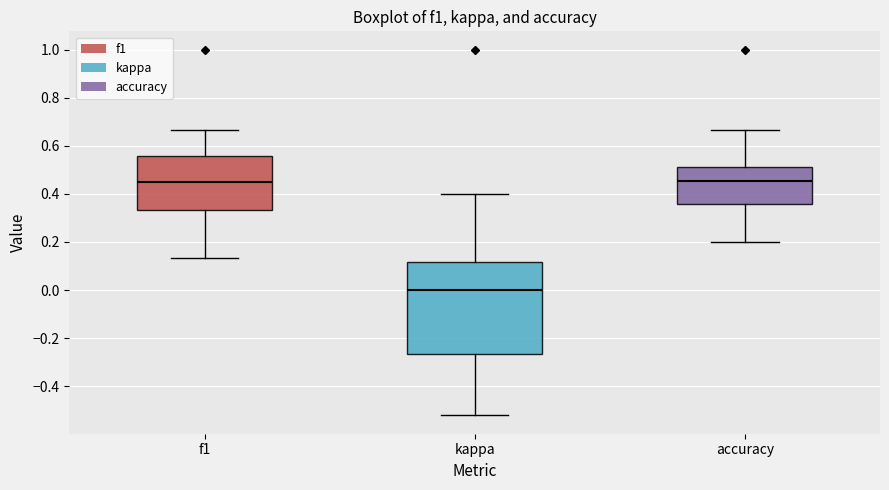

Reading left to right, read every box against the y-axis: the position of its median line, the range the box covers, and the ends of its whiskers. The values are not printed on the chart, so give them approximately, as read against the axis.

f1: median 0.44, box 0.34 to 0.56, whiskers 0.14 to 0.66
kappa: median 0.00, box -0.26 to 0.12, whiskers -0.52 to 0.40
accuracy: median 0.46, box 0.36 to 0.52, whiskers 0.20 to 0.66